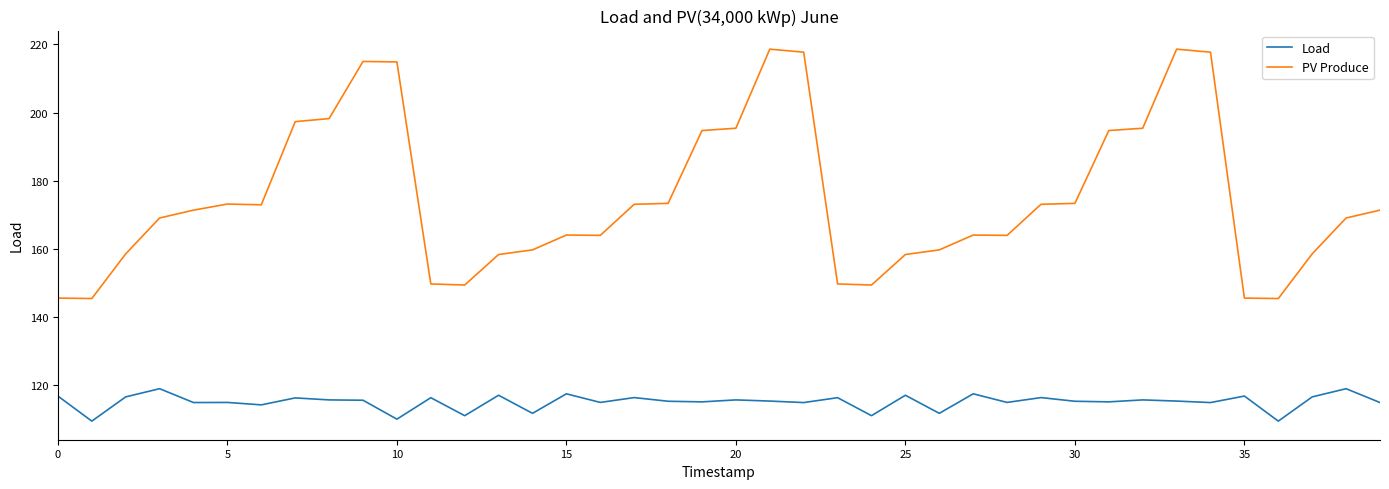

What is the difference between the maximum and minimum values in the PV Produce series?

73.1